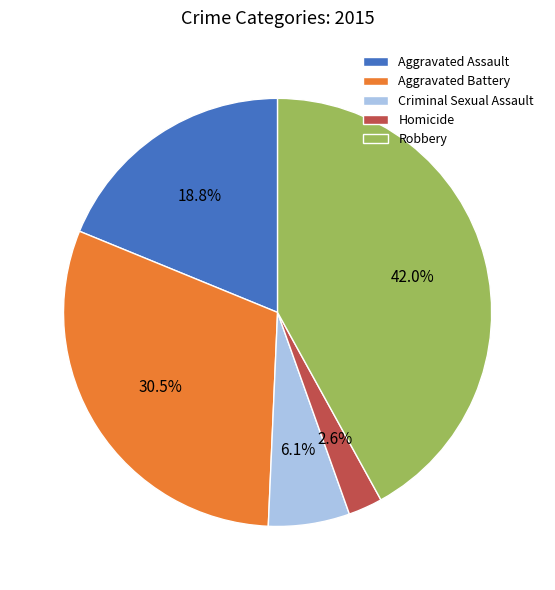

What portion of the pie excludes Aggravated Assault?

81.2%